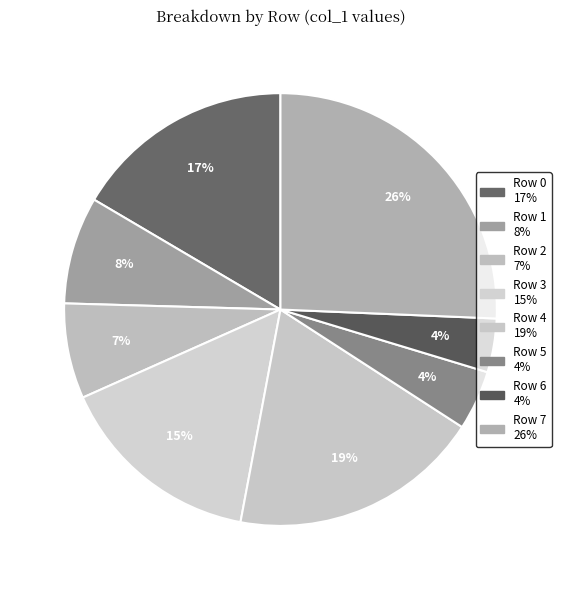

What is the largest slice in the pie chart?

Row 7